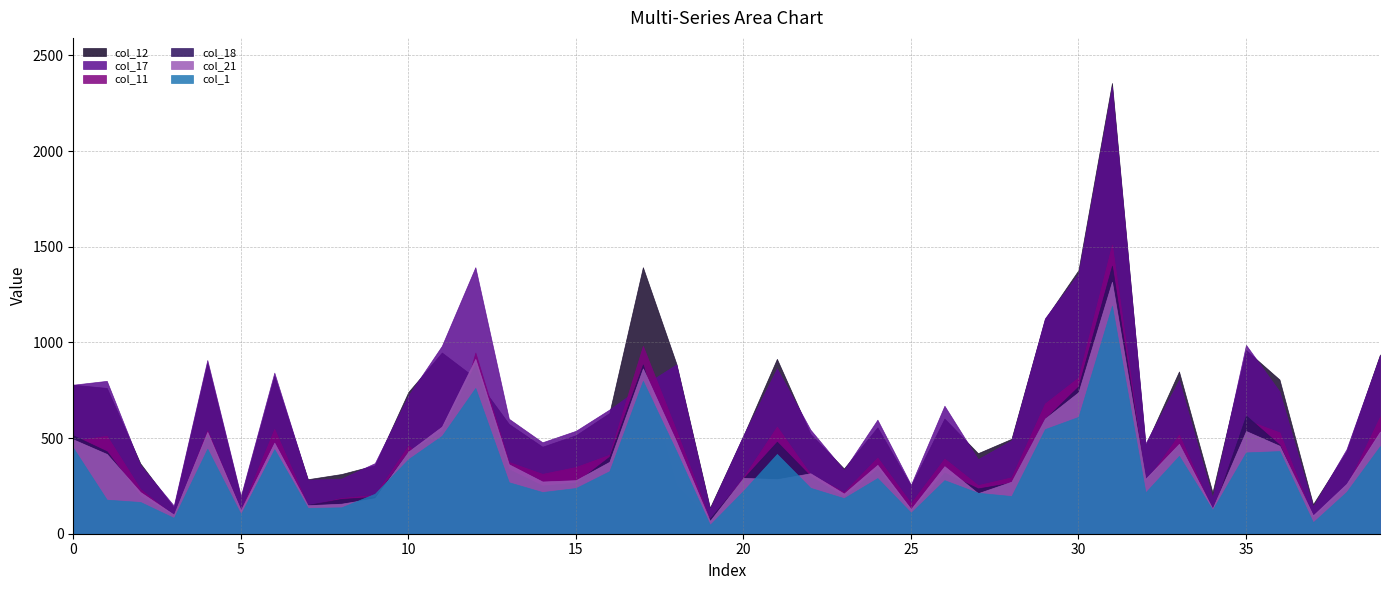

Which series changed the most between 14 and 18?

col_12